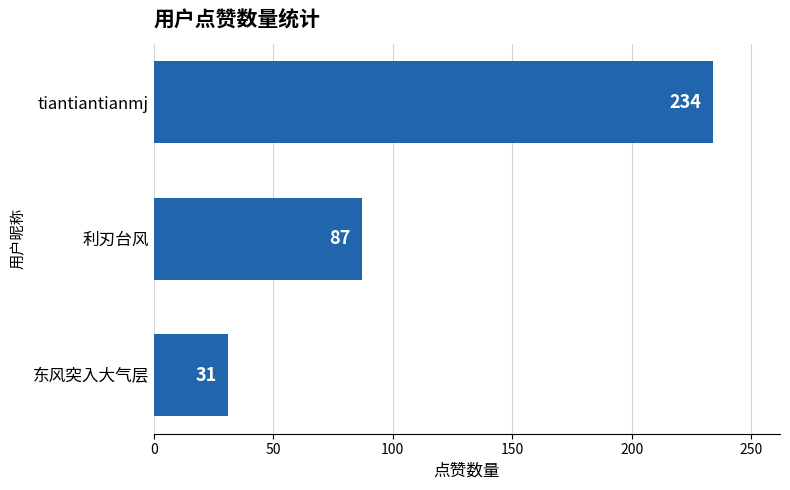

Count the number of data series in this chart.

1